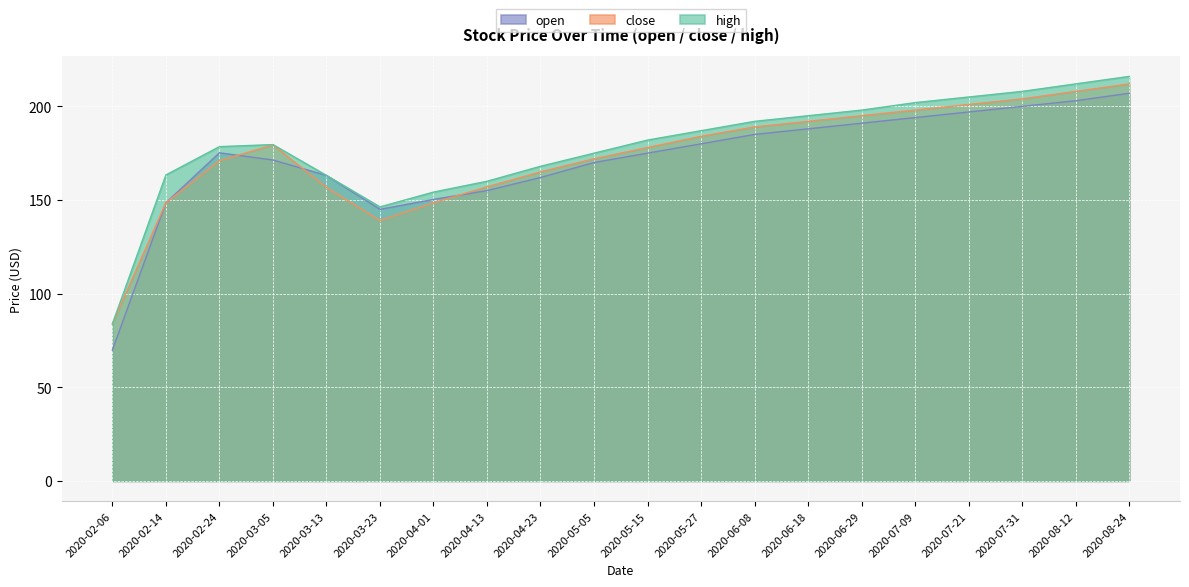

List the series in order of their overall mean, lowest first.

open, close, high